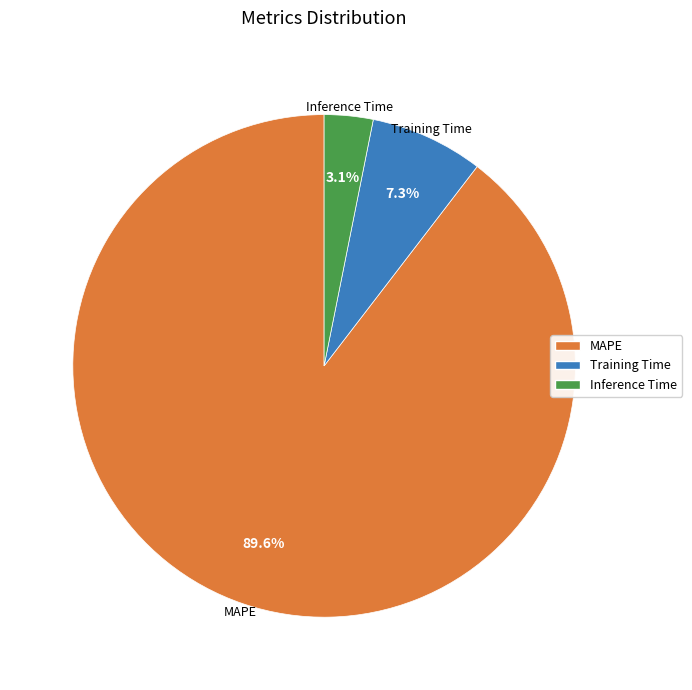

Which slice is the largest?

MAPE